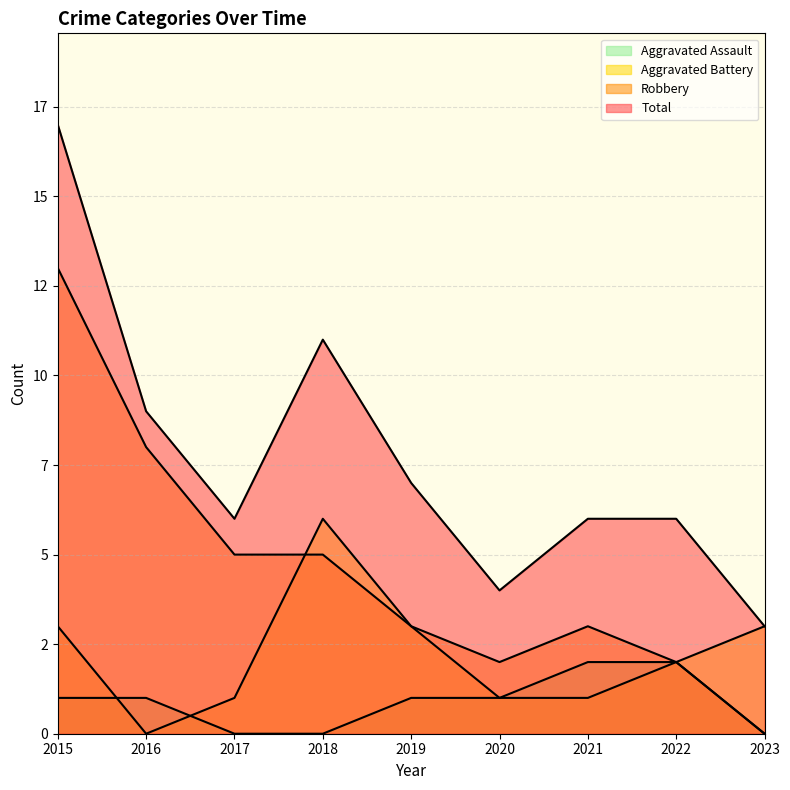

Reading left to right, extract all data points from this chart.

Aggravated Assault: 1	1	0	0	1	1	2	2	0
Aggravated Battery: 3	0	1	6	3	1	1	2	3
Robbery: 13	8	5	5	3	2	3	2	0
Total: 17	9	6	11	7	4	6	6	3